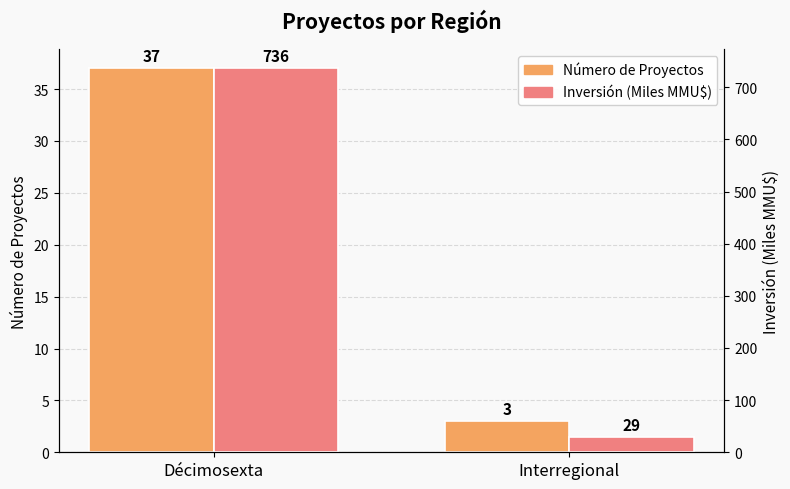

Rank the series by their average value, from highest to lowest.

Inversión (Miles MMU$), Número de Proyectos